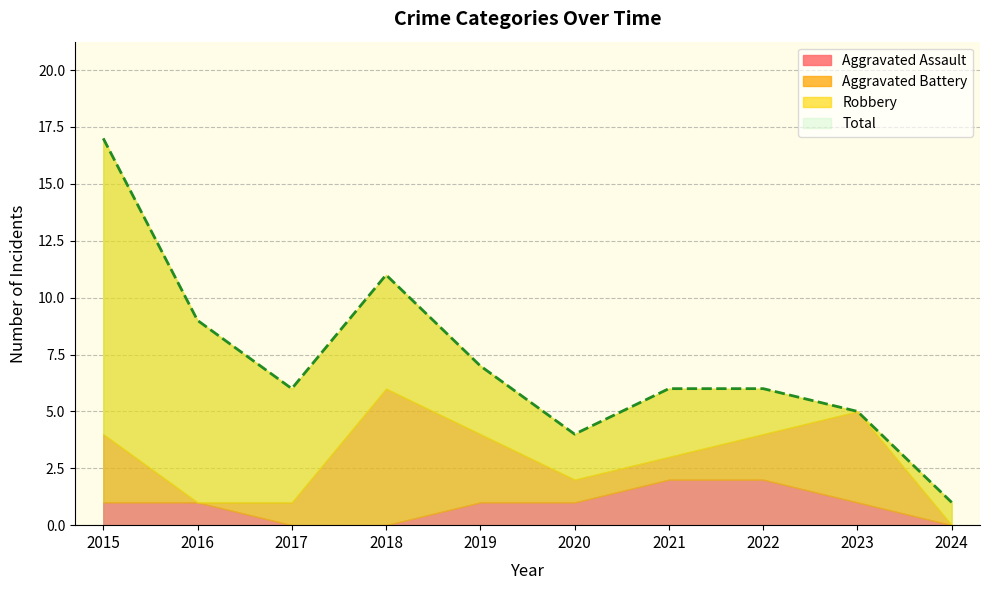

List the series in order of their peak value, lowest first.

Aggravated Assault, Aggravated Battery, Robbery, Total